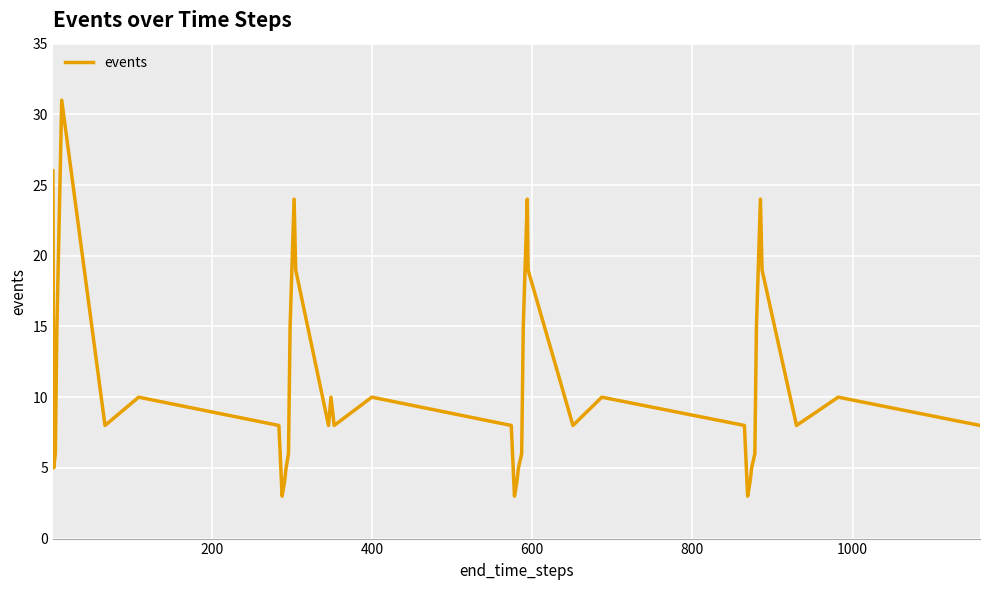

Count the number of data series in this chart.

1